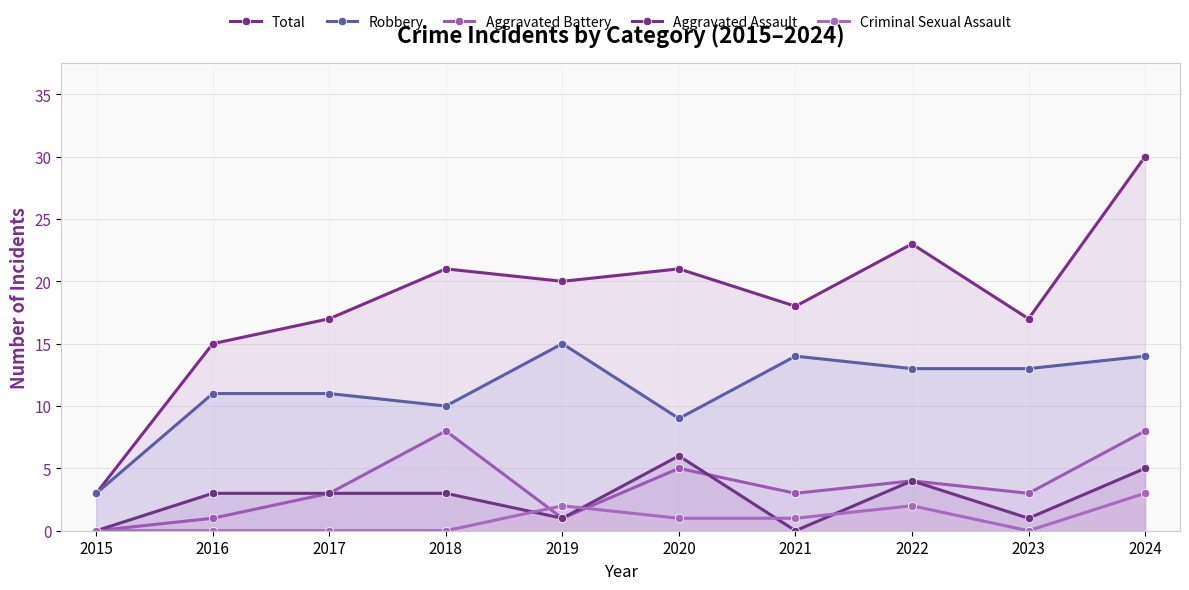

Which series has the largest total across all categories?

Total